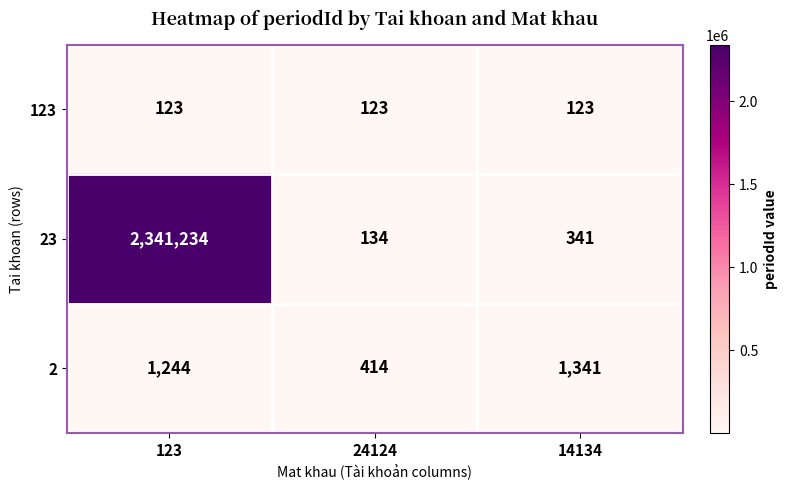

Is the value of 123 at 123 greater than the value of 2 at 24124?

No